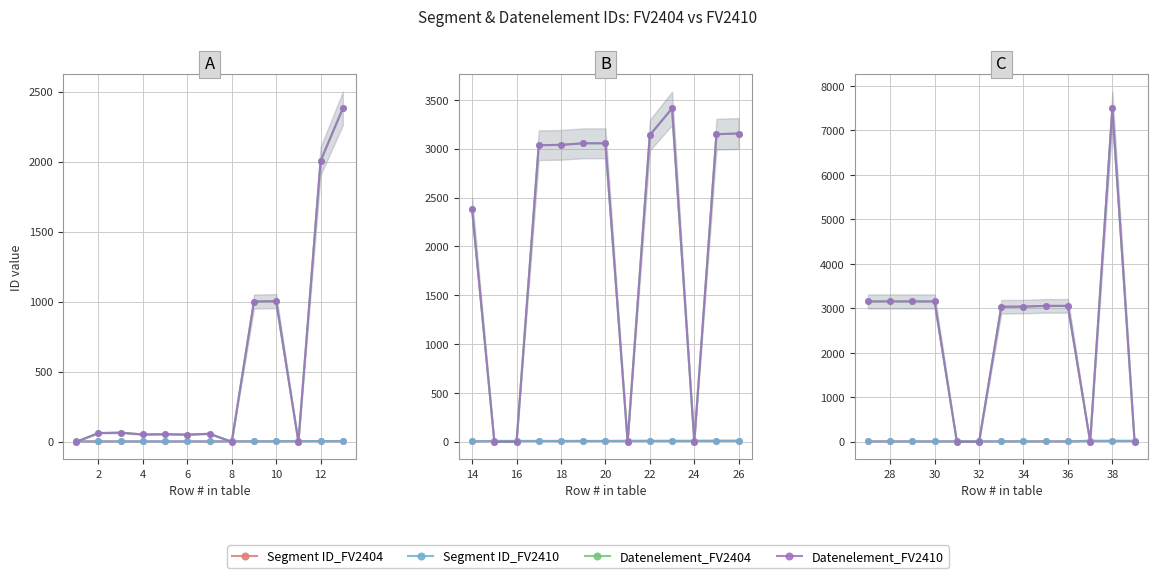

True or false: Datenelement_FV2404 and Segment ID_FV2404 intersect in this chart.

True